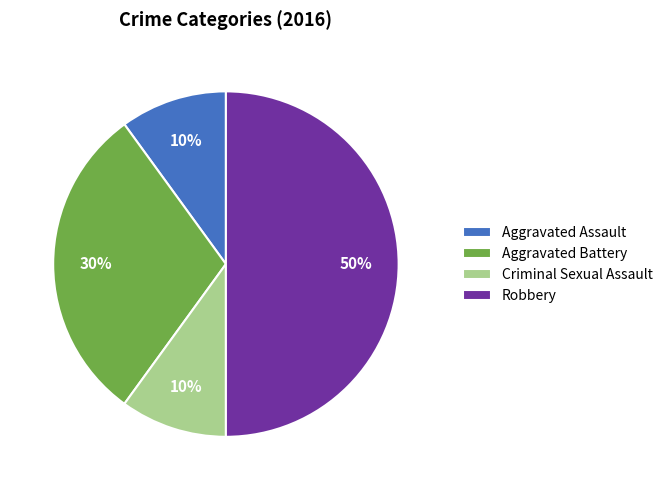

Which category has the biggest portion of the pie?

Robbery